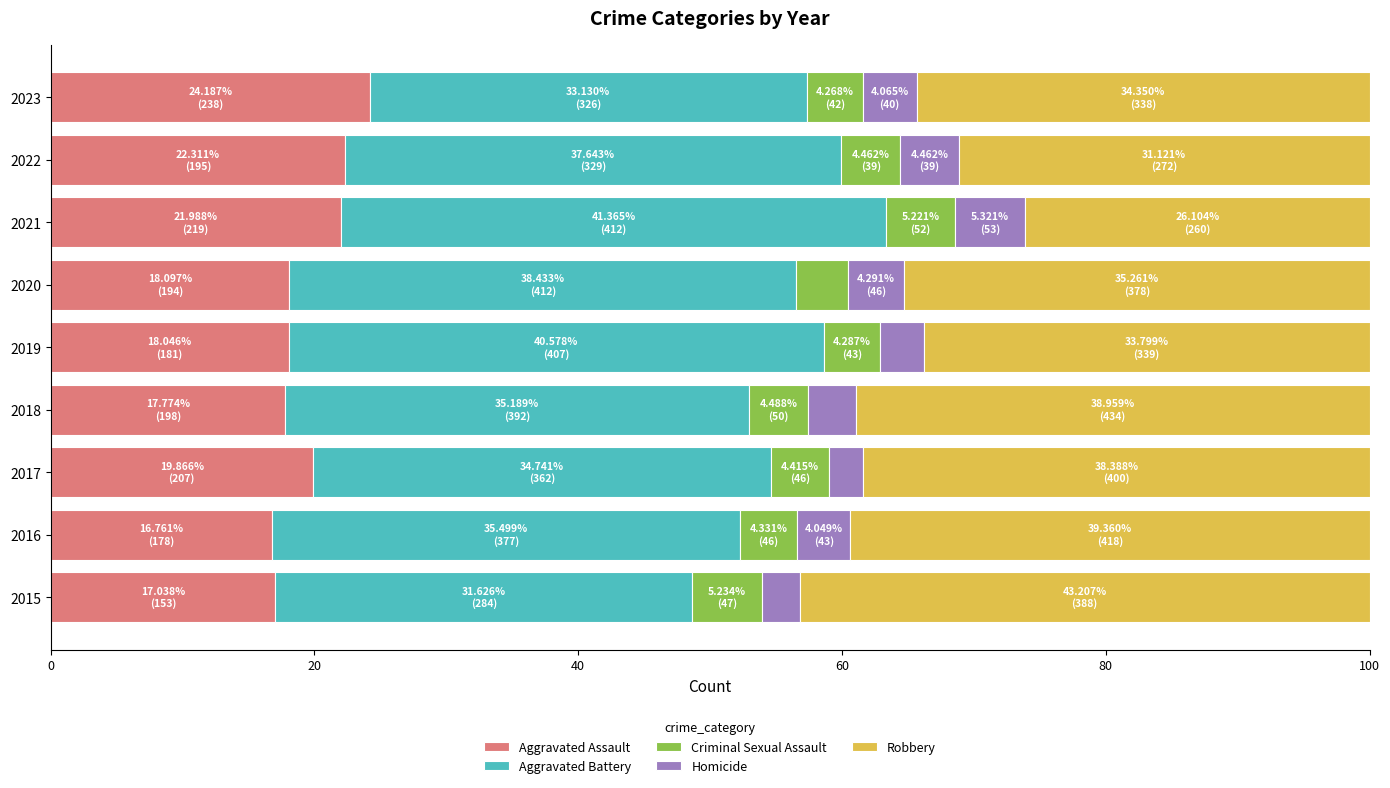

What is the minimum value for Aggravated Assault?

16.8